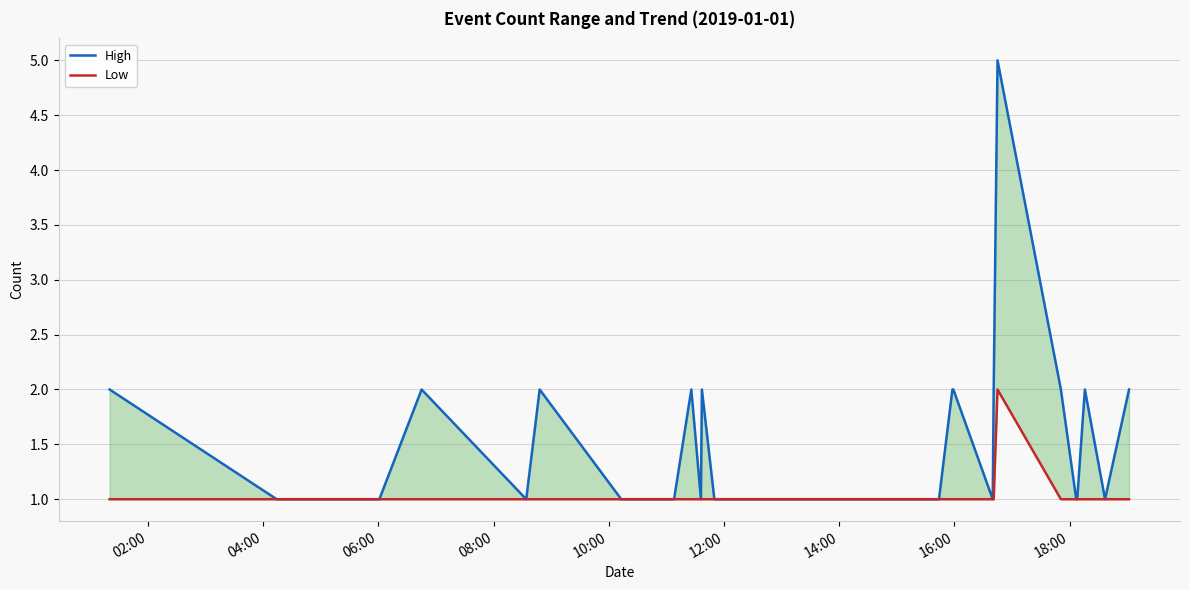

How many categories are shown in the chart?

40